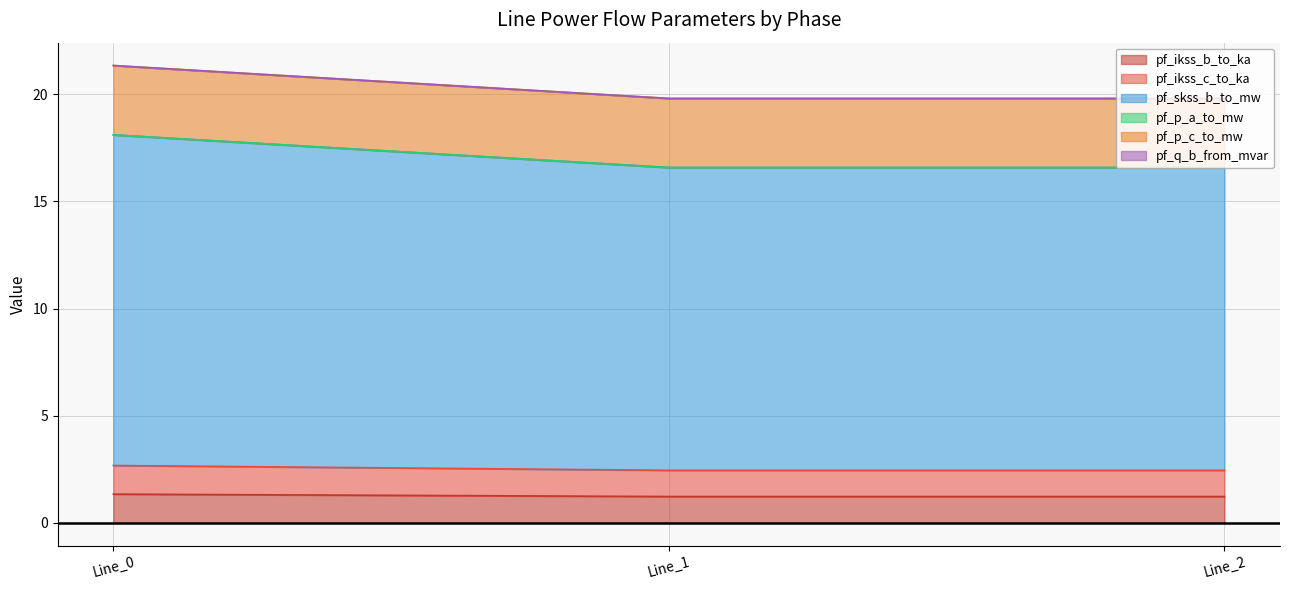

At which label is pf_q_b_from_mvar closest to 20?

Line_1